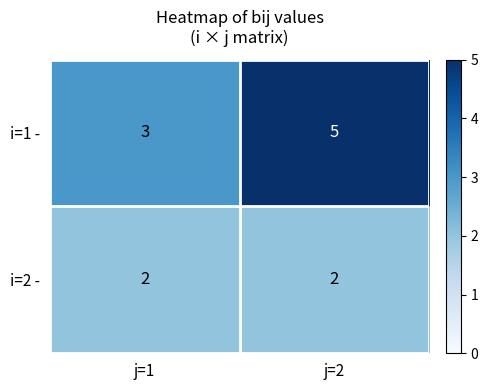

Reading left to right, extract all data points from this chart.

i=1 -: j=1=3	j=2=5
i=2 -: j=1=2	j=2=2